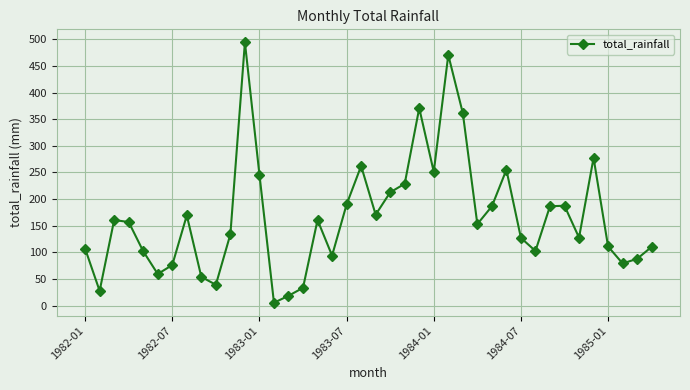

What is the smallest value displayed?

5.6